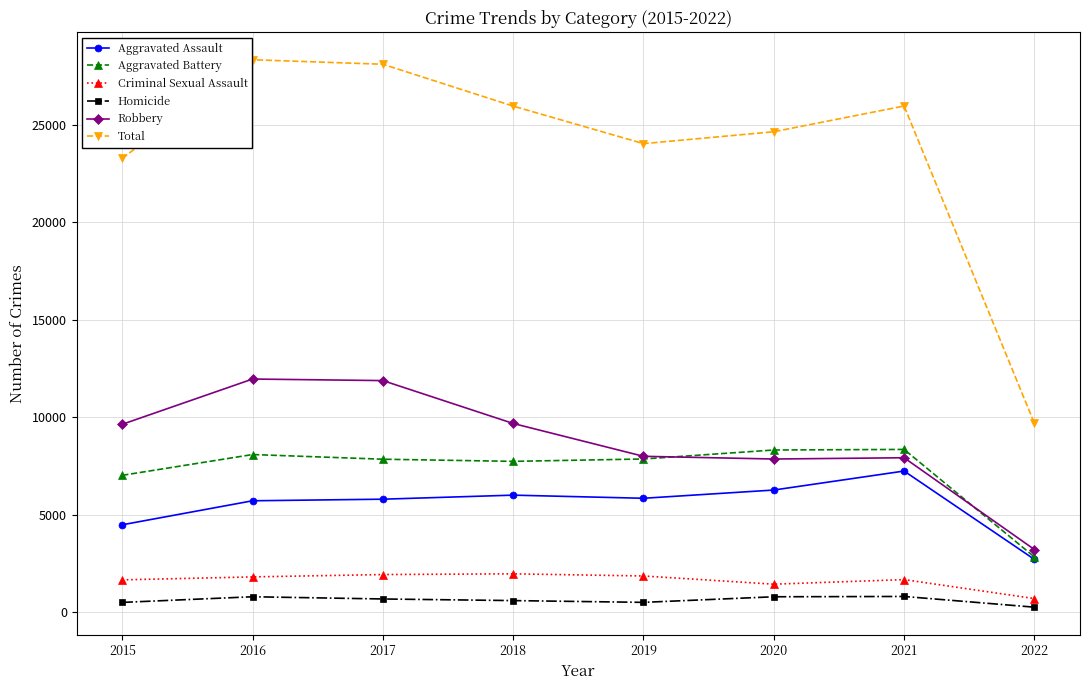

Which series has the largest range (max minus min)?

Total